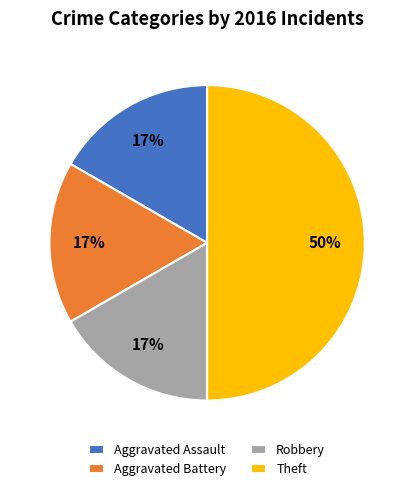

Do Aggravated Assault and Robbery together represent more than half of the pie?

No